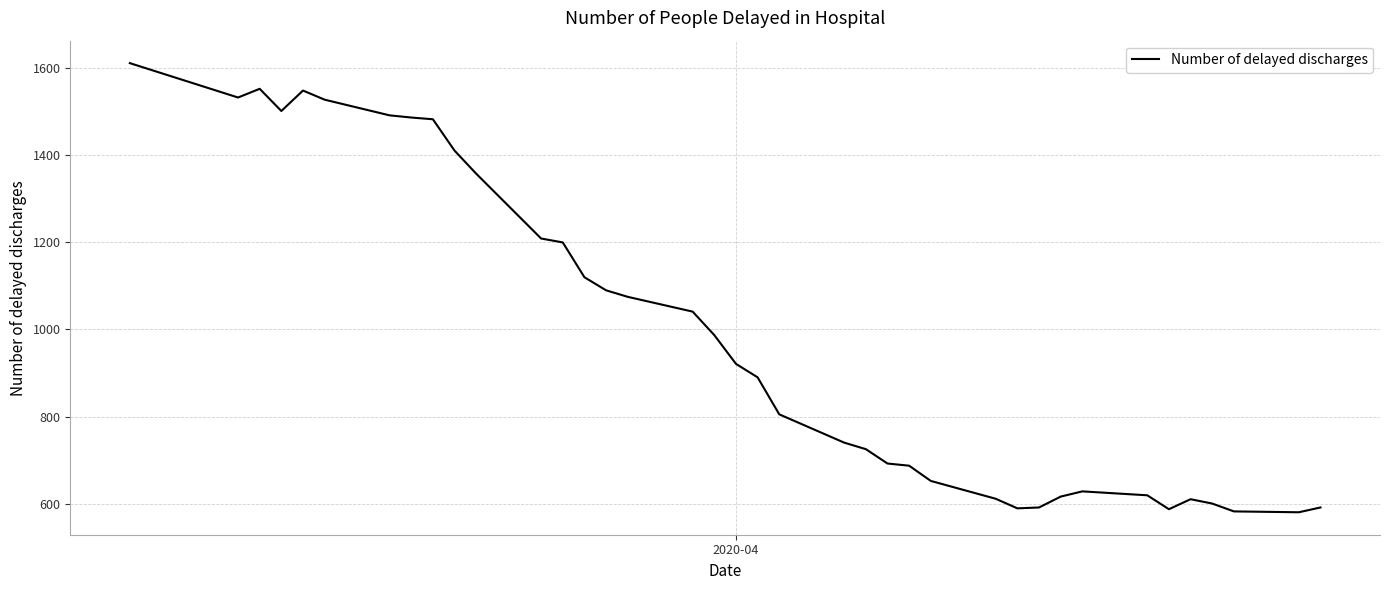

What is the difference between the maximum and minimum values?

1032